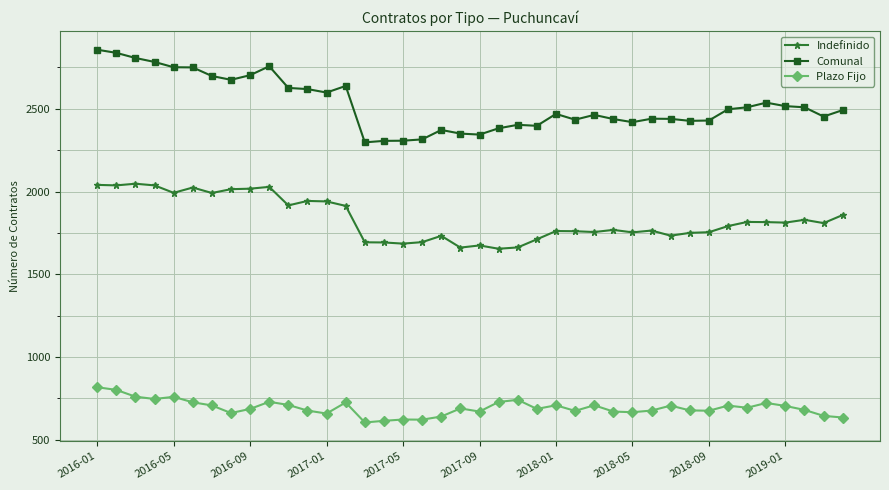

What is the maximum value for Comunal?

2857